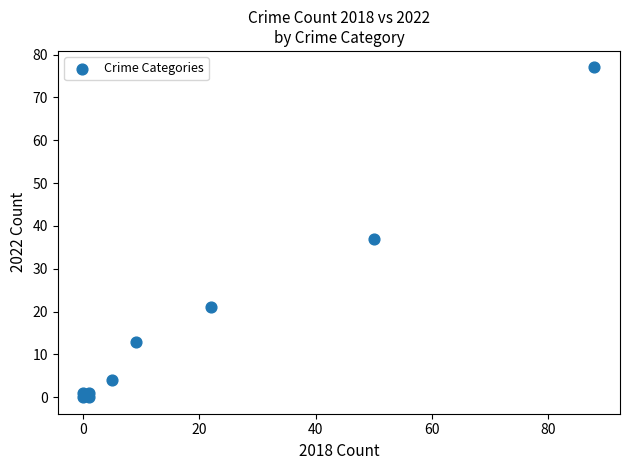

What Y value in the scatter plot is closest to 38?

37